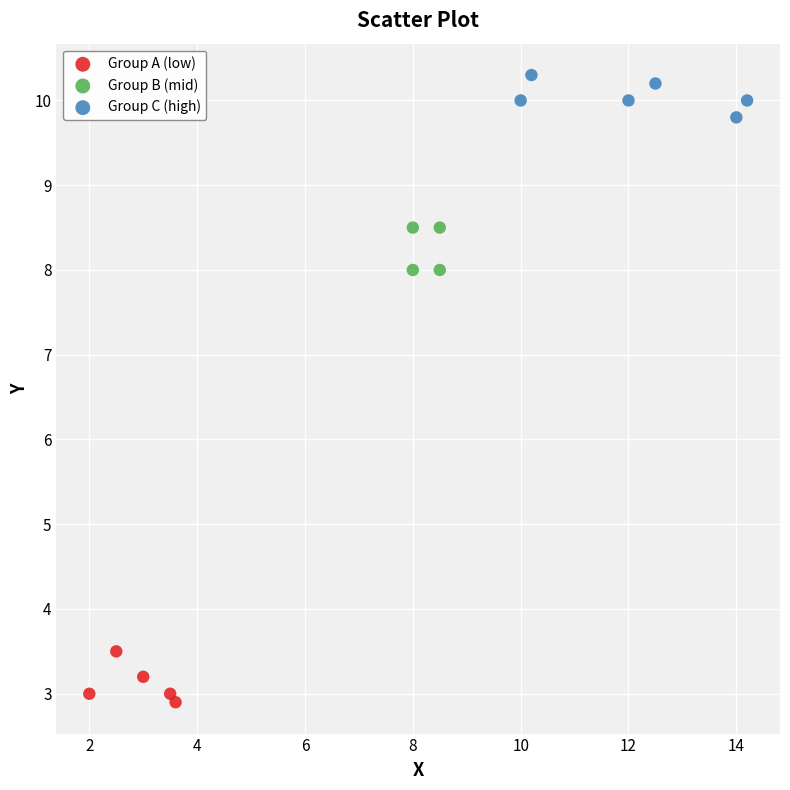

Which series contains the highest Y value?

Group C (high)